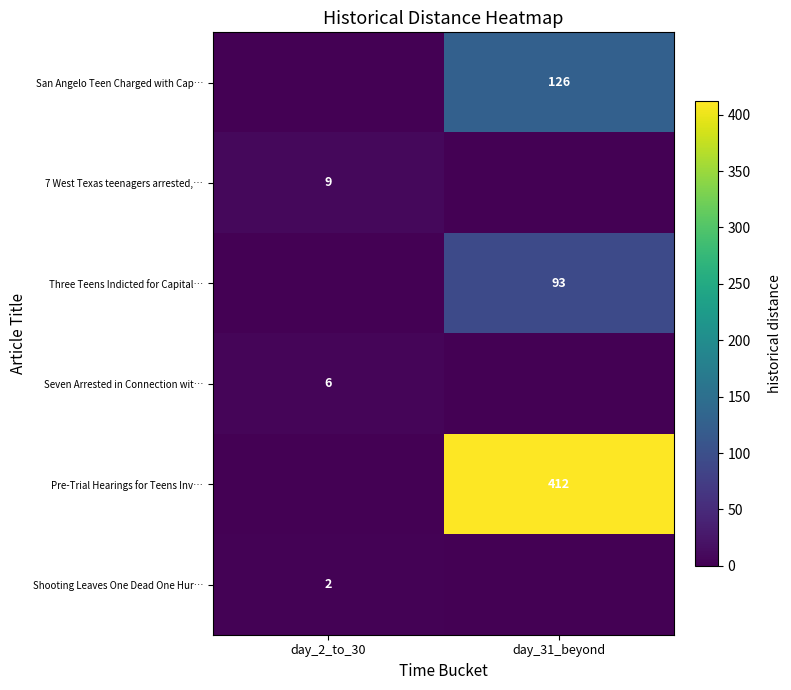

The Three Teens Indicted for Capital… series shows 0 at day_2_to_30. True or false?

True